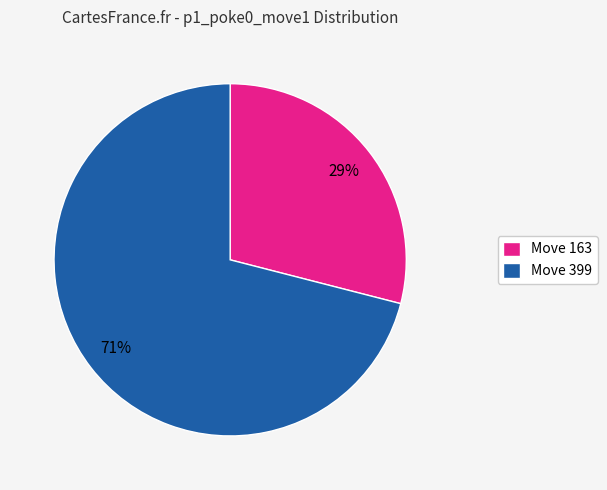

Which has a higher value, Move 163 or Move 399?

Move 399